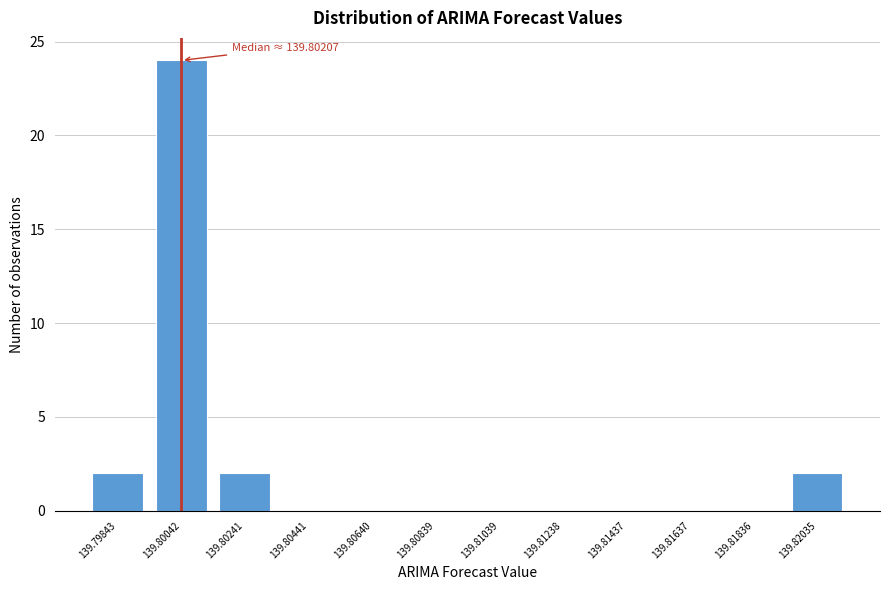

Reading left to right, what are all the values shown in this chart?

139.79843=2	139.80042=24	139.80241=2	139.80441=0	139.80640=0	139.80839=0	139.81039=0	139.81238=0	139.81437=0	139.81637=0	139.81836=0	139.82035=2